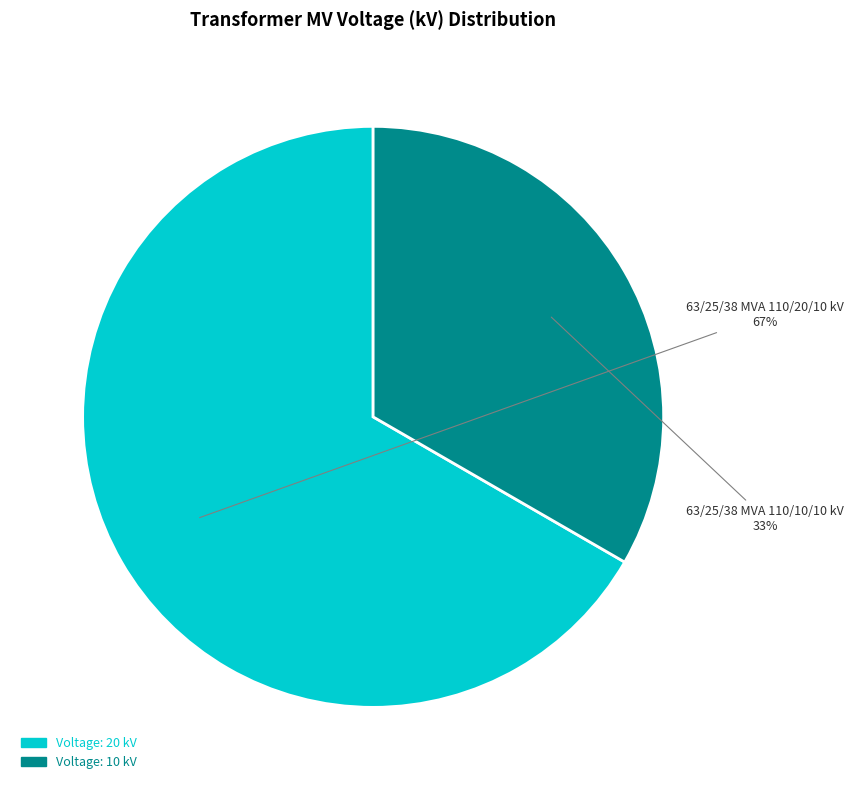

Is there a majority slice in this chart?

Yes